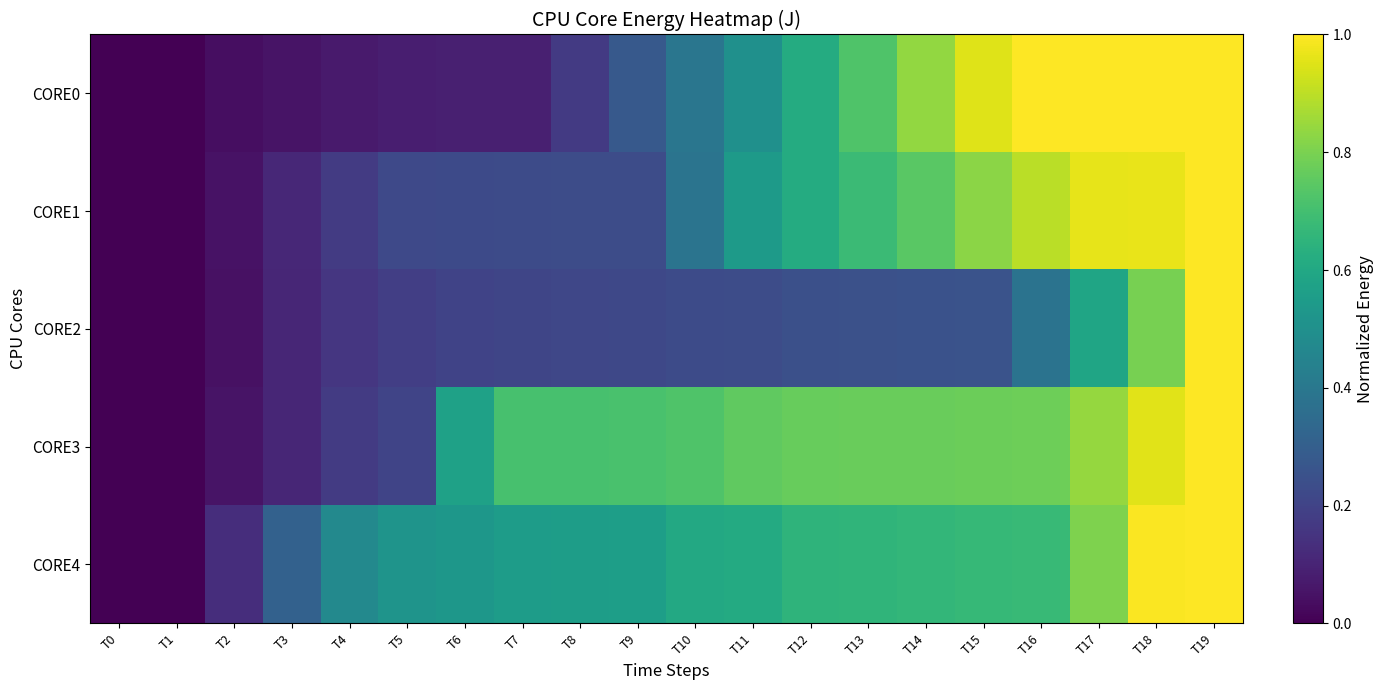

How many data points does each series have?

20